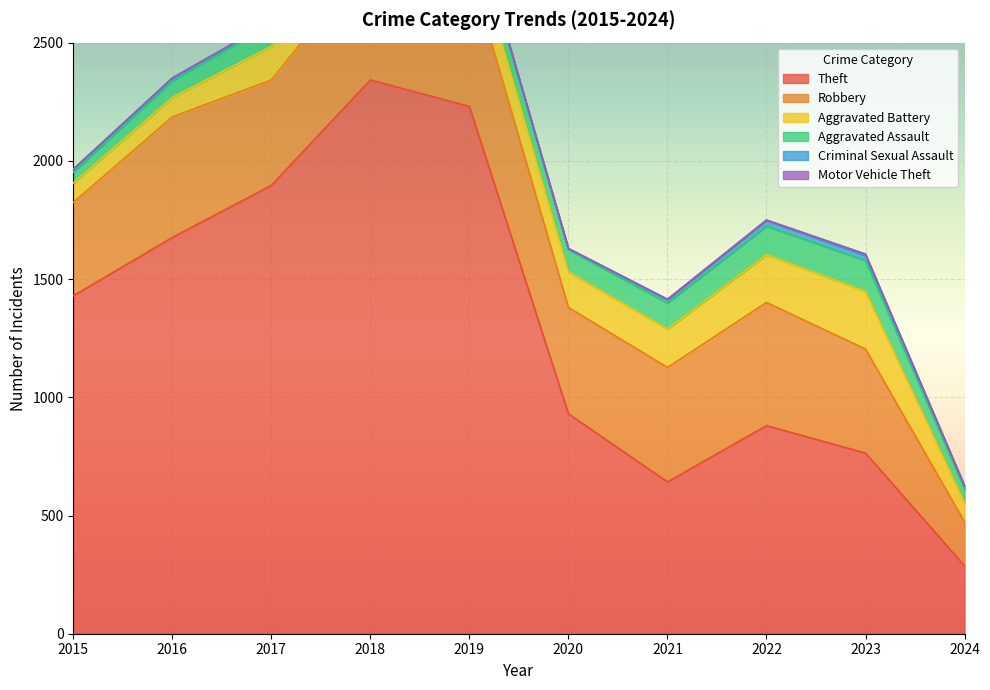

What is the sum of all Aggravated Assault values?

900